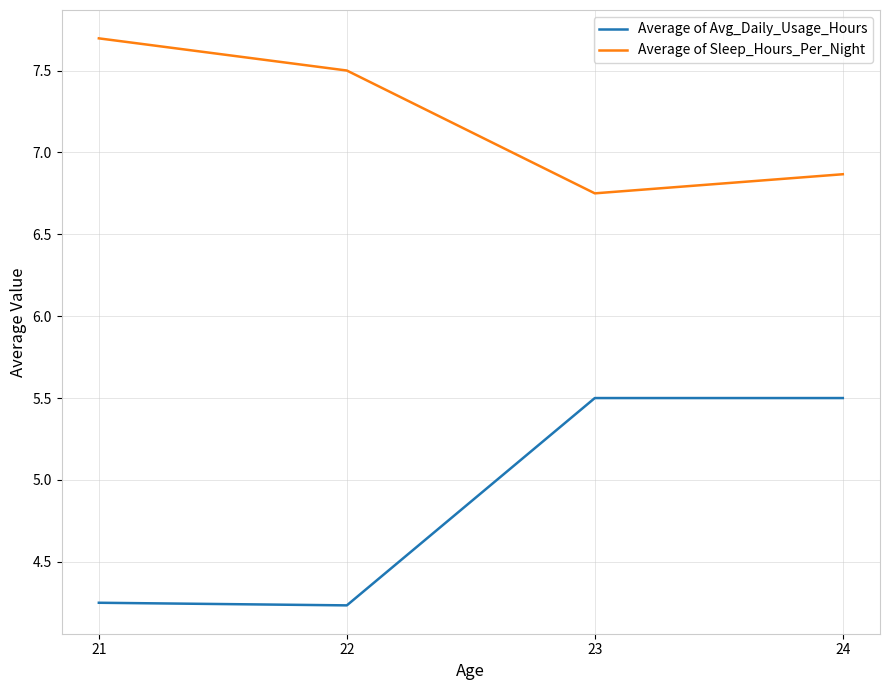

What is the difference between the maximum and minimum values in the Average of Sleep_Hours_Per_Night series?

0.9